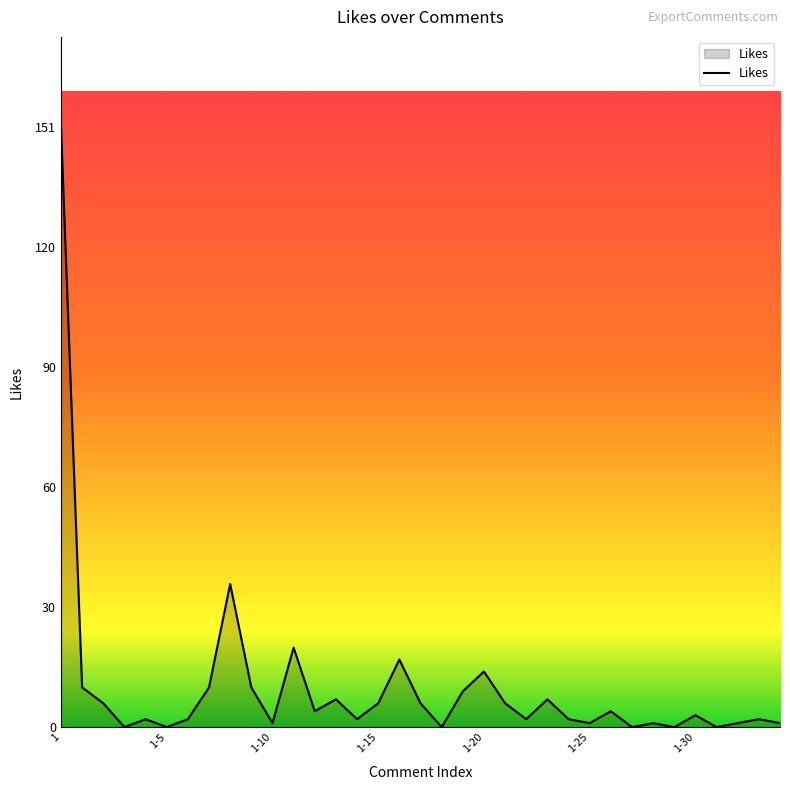

What is the maximum value shown in the chart?

151